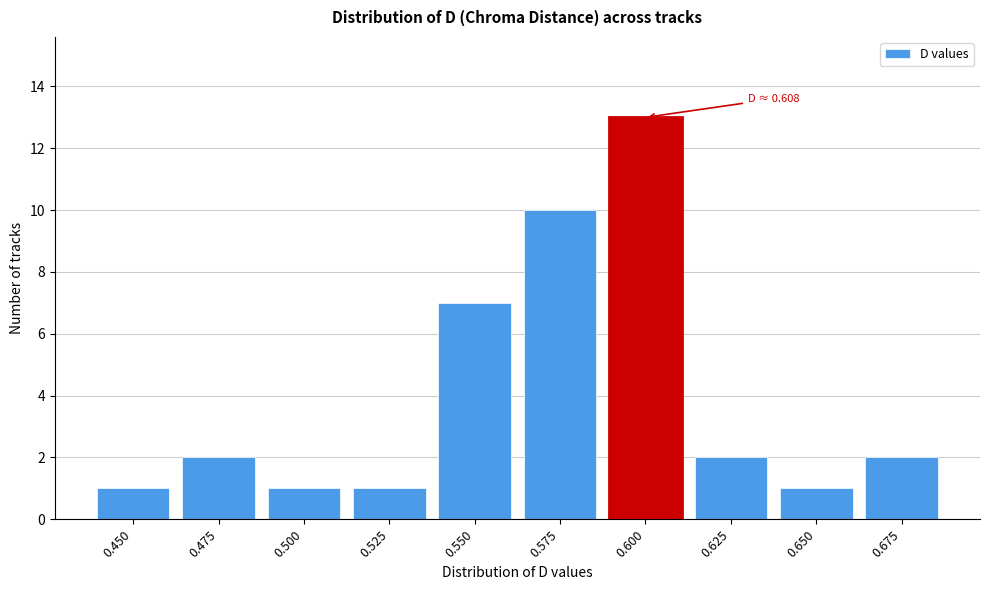

Reading right to left, transcribe all the data shown in this chart.

2	1	2	13	10	7	1	1	2	1